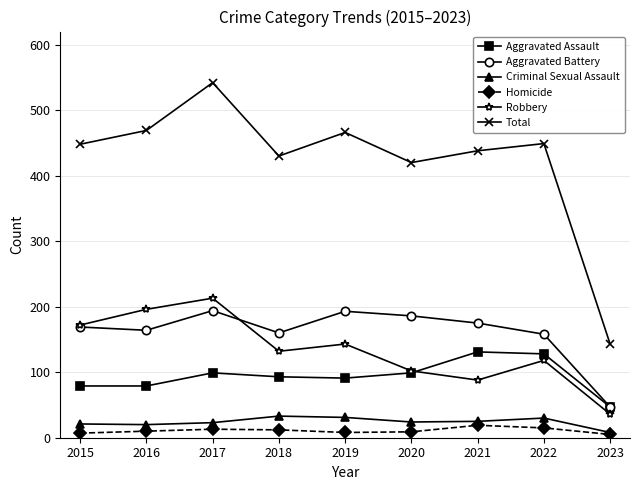

What is the difference between the maximum and minimum values in the Aggravated Battery series?

147